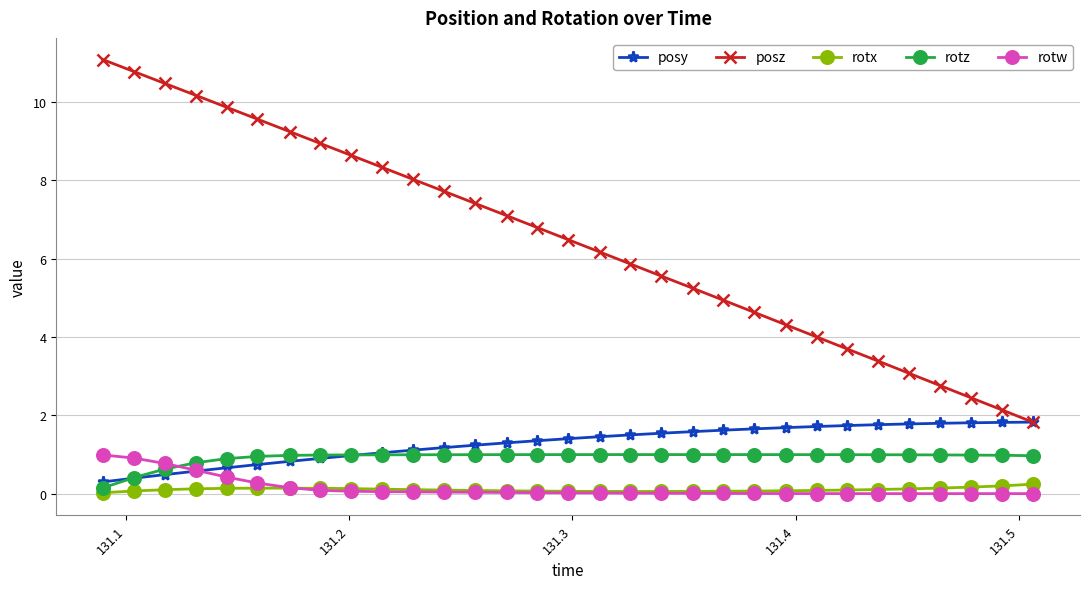

At how many categories does at least one series exceed 7?

14